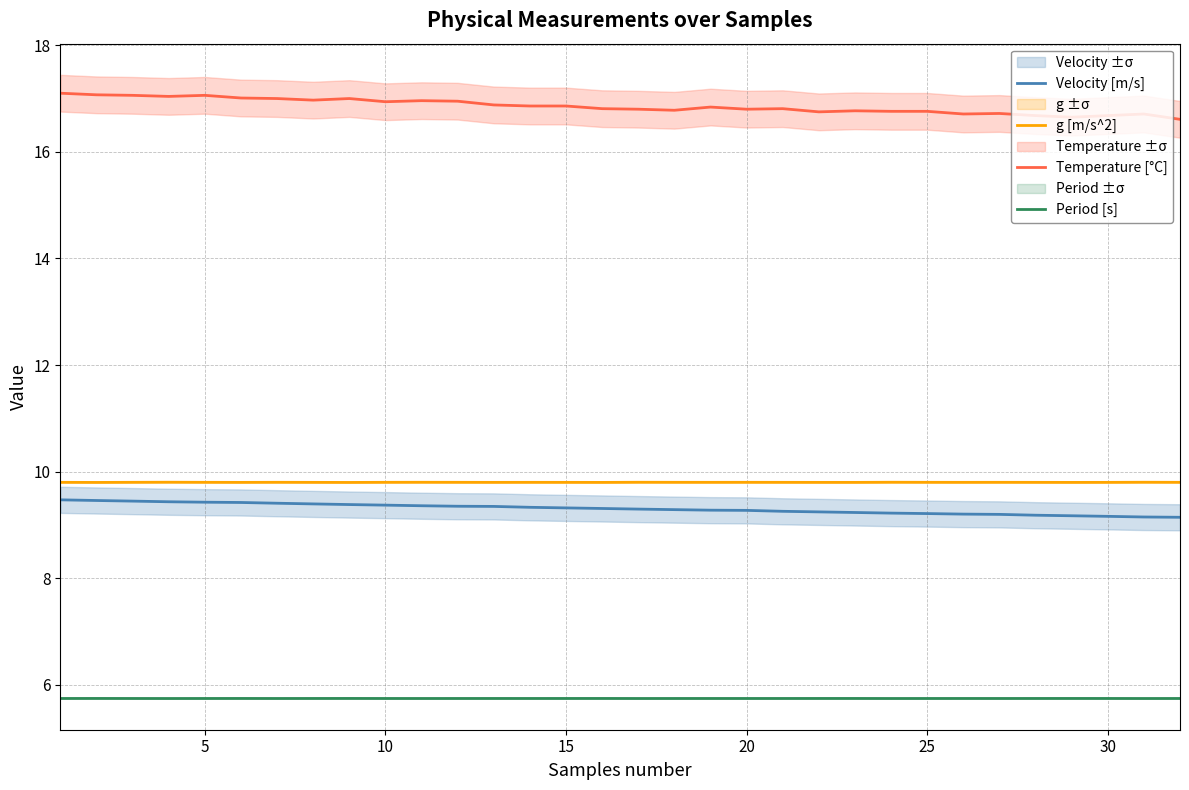

True or false: g [m/s^2] has more than 2 interior local peaks.

True